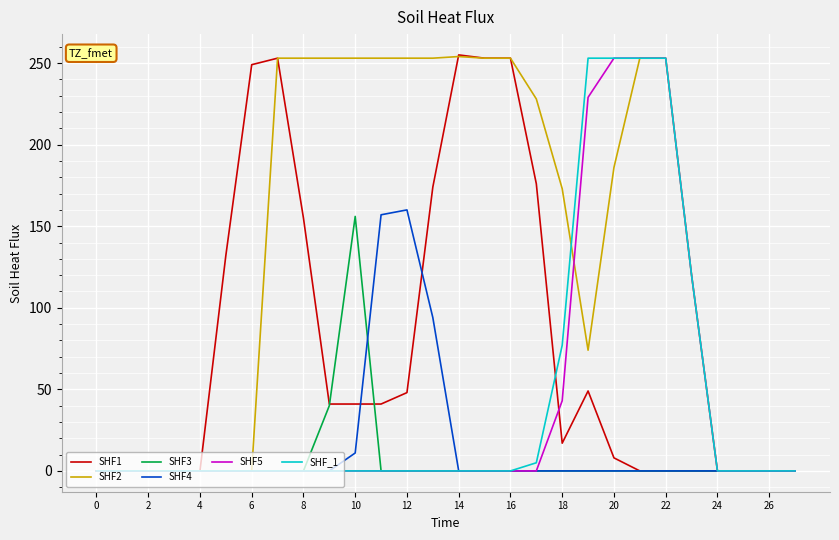

What is the difference between the second highest and second lowest values in the SHF_1 series?

253